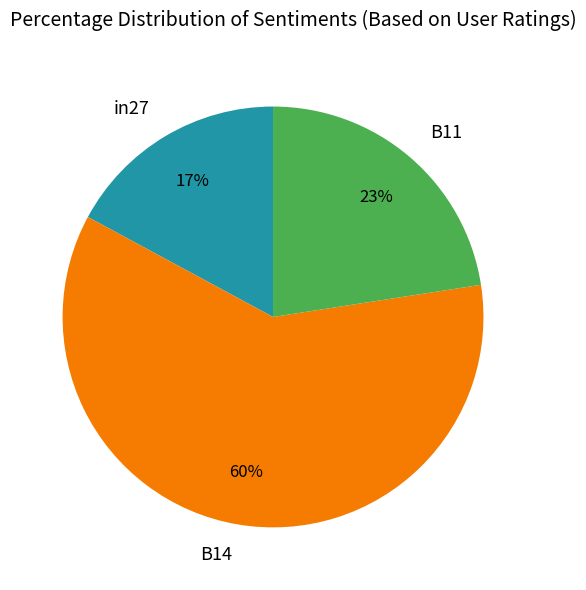

How many segments does this pie chart have?

3